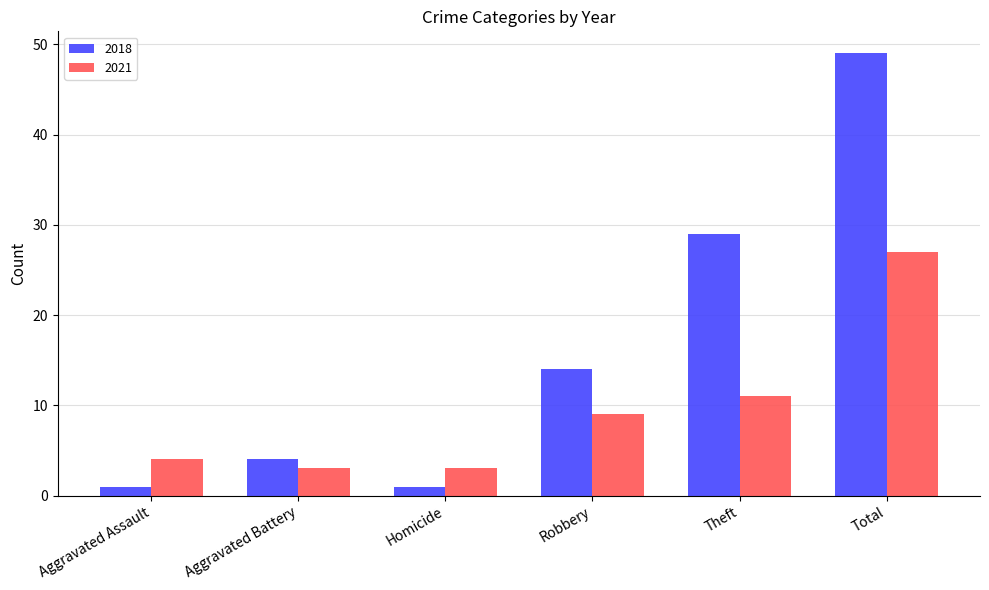

What is the sum of the 2018 values at Aggravated Assault and Total?

50